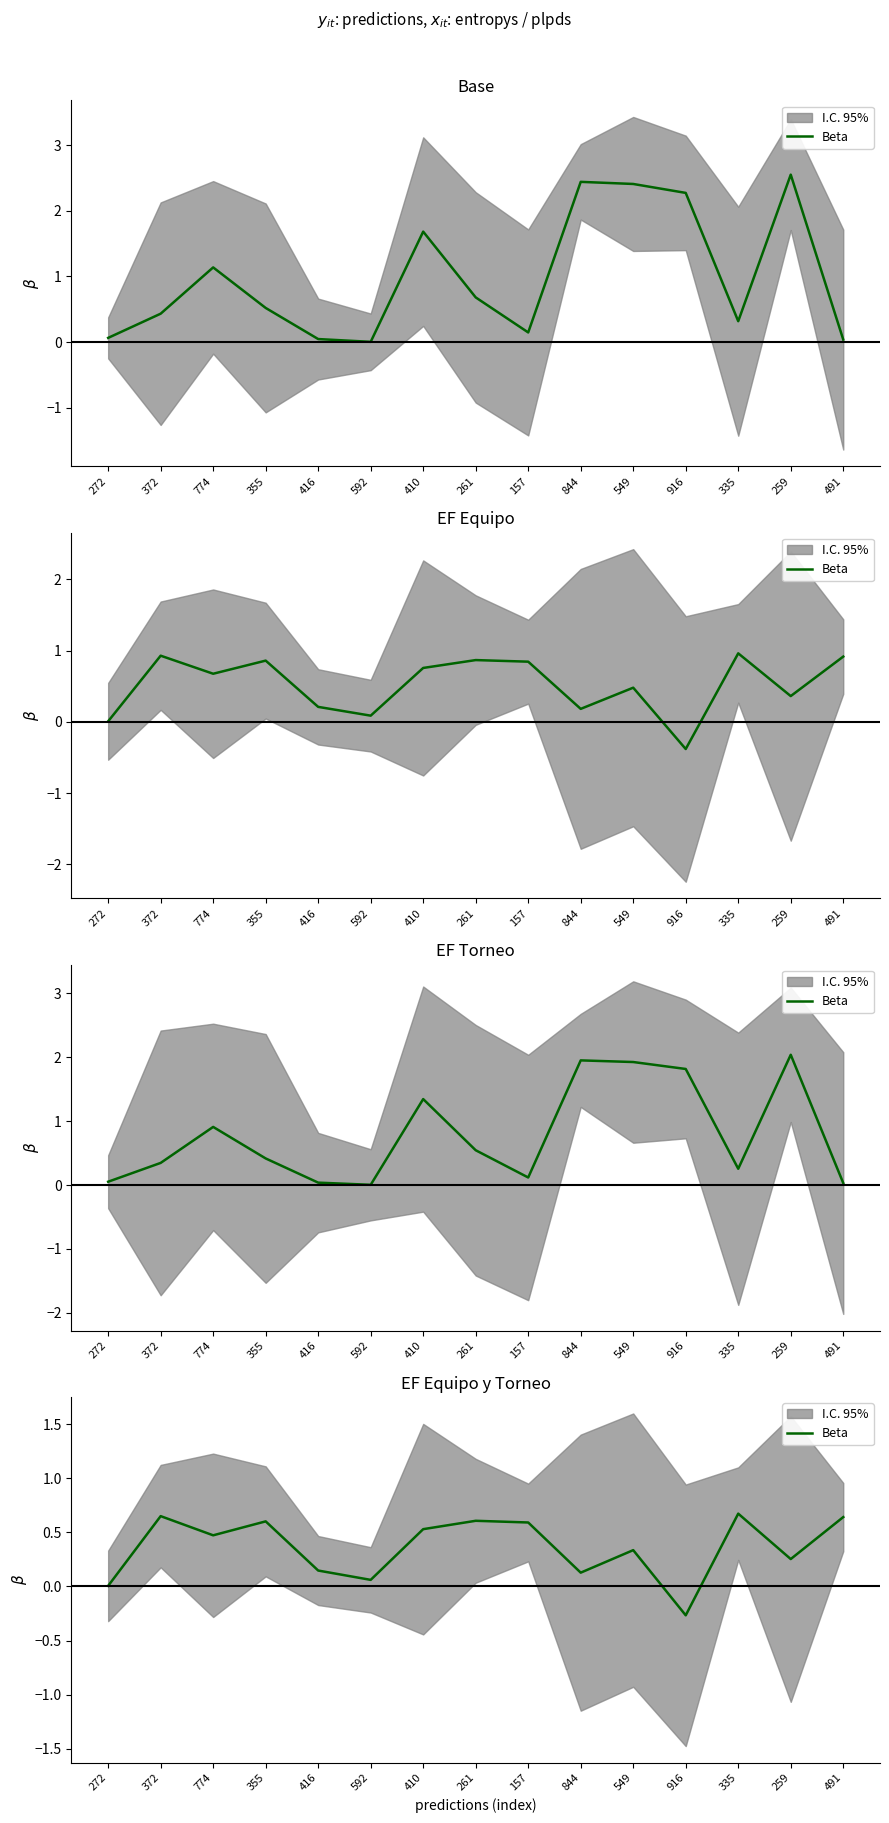

List the labels in order of value, largest first.

335, 372, 491, 261, 355, 157, 410, 774, 549, 259, 416, 844, 592, 272, 916